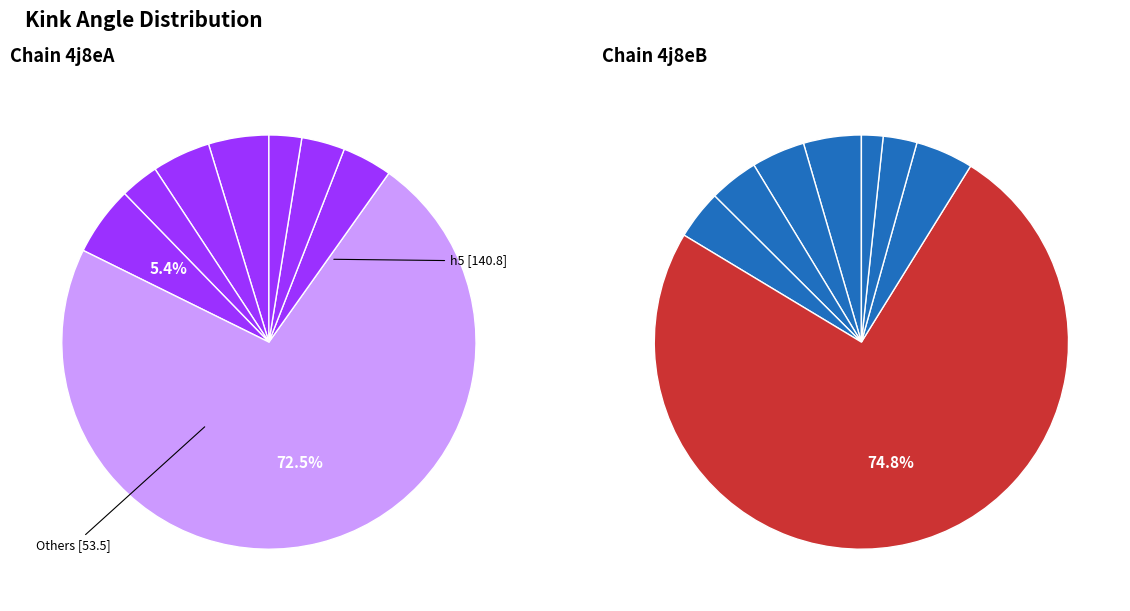

Does any single category account for the majority?

Yes